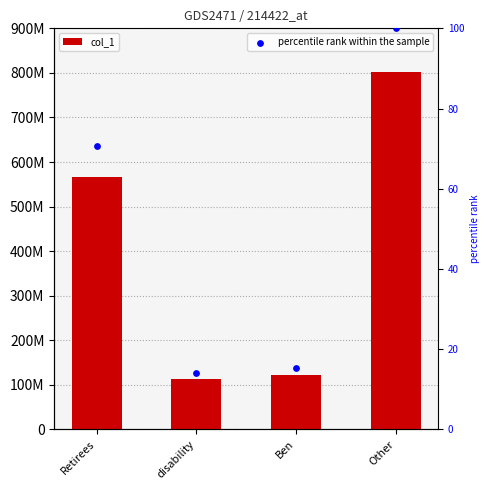

What are all the series names shown in the legend?

col_1, percentile rank within the sample